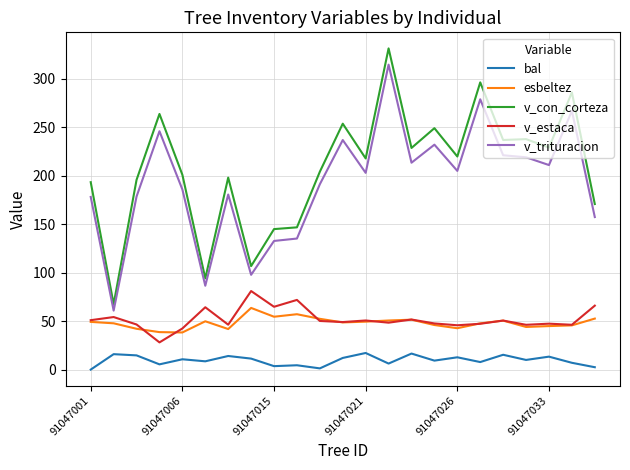

True or false: v_con_corteza and bal cross at least once.

False